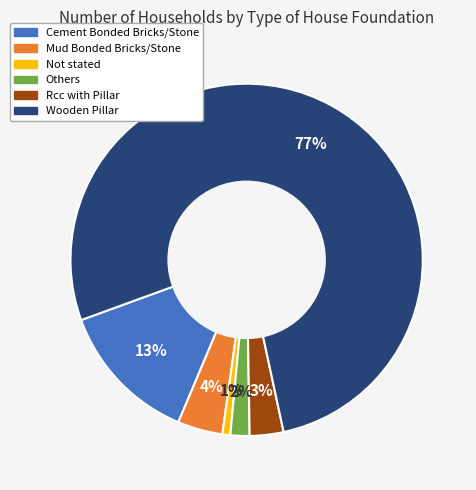

Combined, do Not stated and Cement Bonded Bricks/Stone account for over 50%?

No